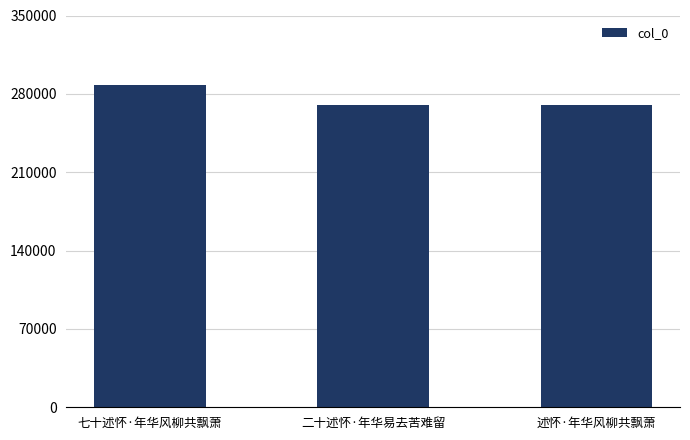

Are the bars horizontal?

No